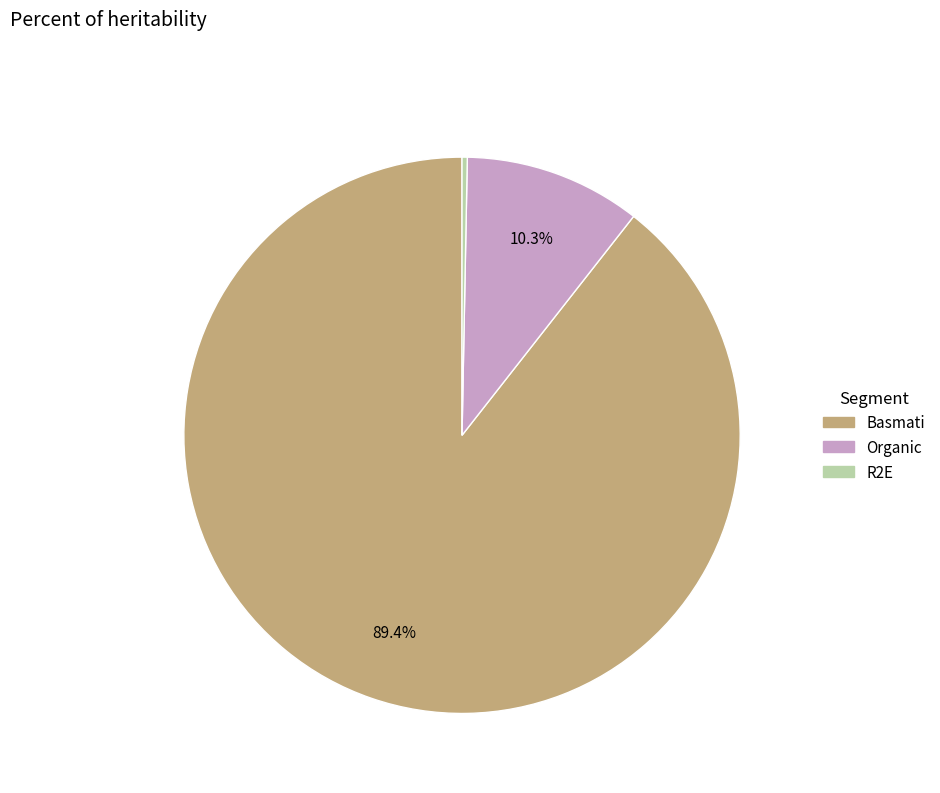

What is the largest slice in the pie chart?

Basmati